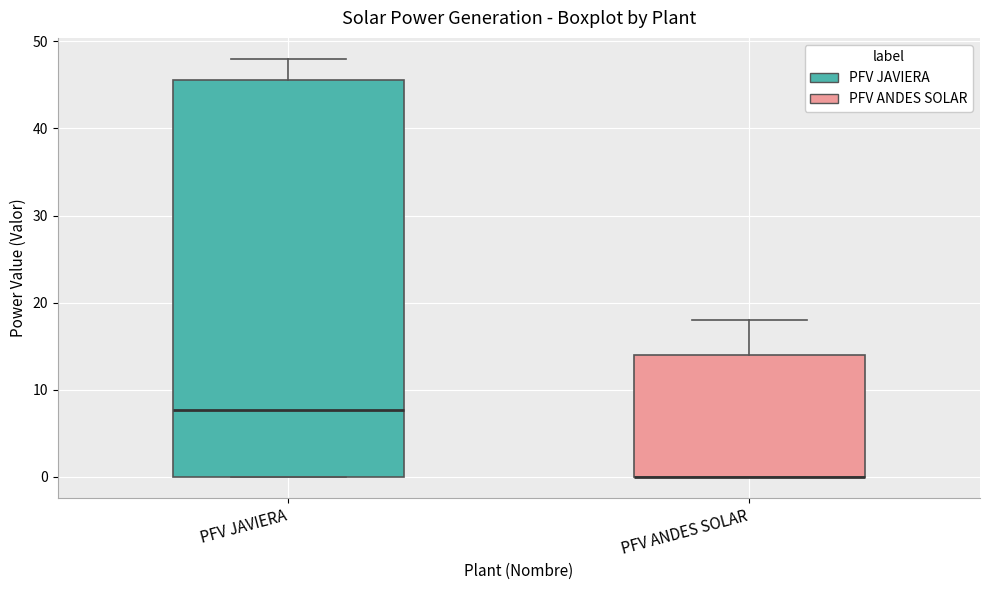

Reading left to right, read every box against the y-axis: the position of its median line, the range the box covers, and the ends of its whiskers. The values are not printed on the chart, so give them approximately, as read against the axis.

PFV JAVIERA: median 8, box 0 to 46, whiskers 0 to 48
PFV ANDES SOLAR: median 0 (drawn on the box's lower edge), box 0 to 14, whiskers 0 to 18